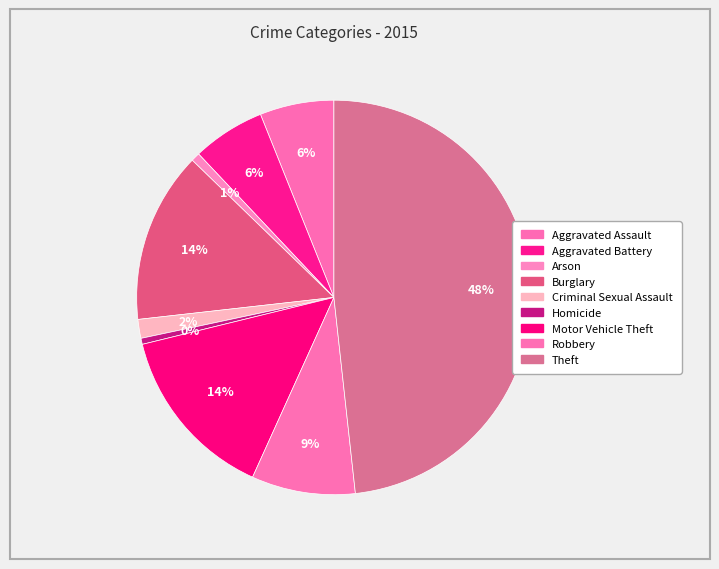

Combined, do Theft and Homicide account for over 50%?

No